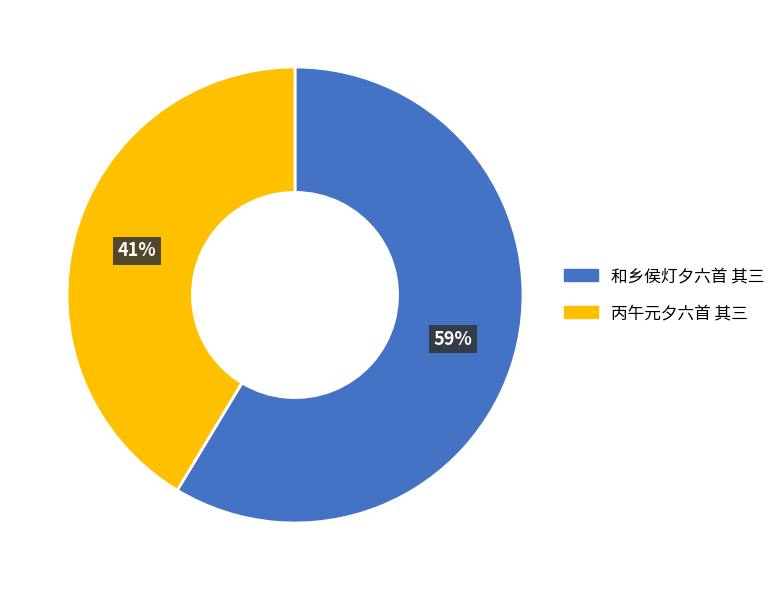

How many slices are in this pie chart?

2